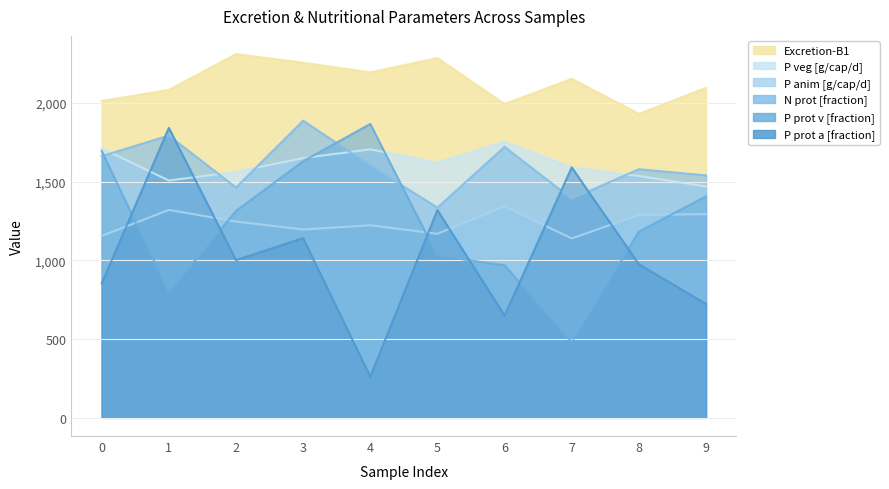

At which category is the sum across all series the highest?

3